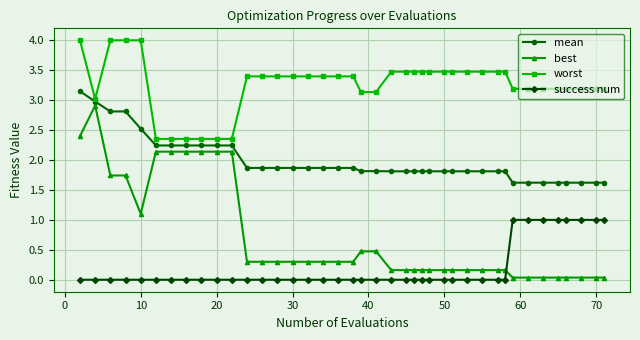

Which series has the largest range (max minus min)?

best